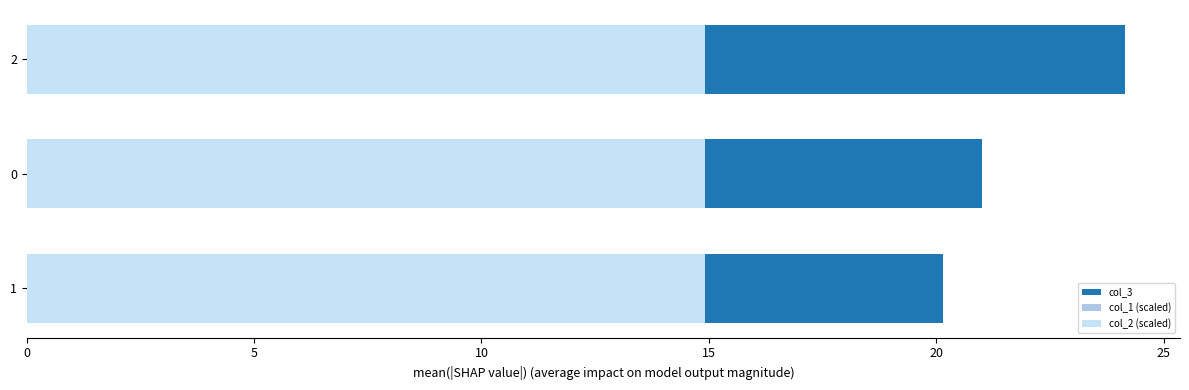

Which series changed the most between 1 and 2?

col_3